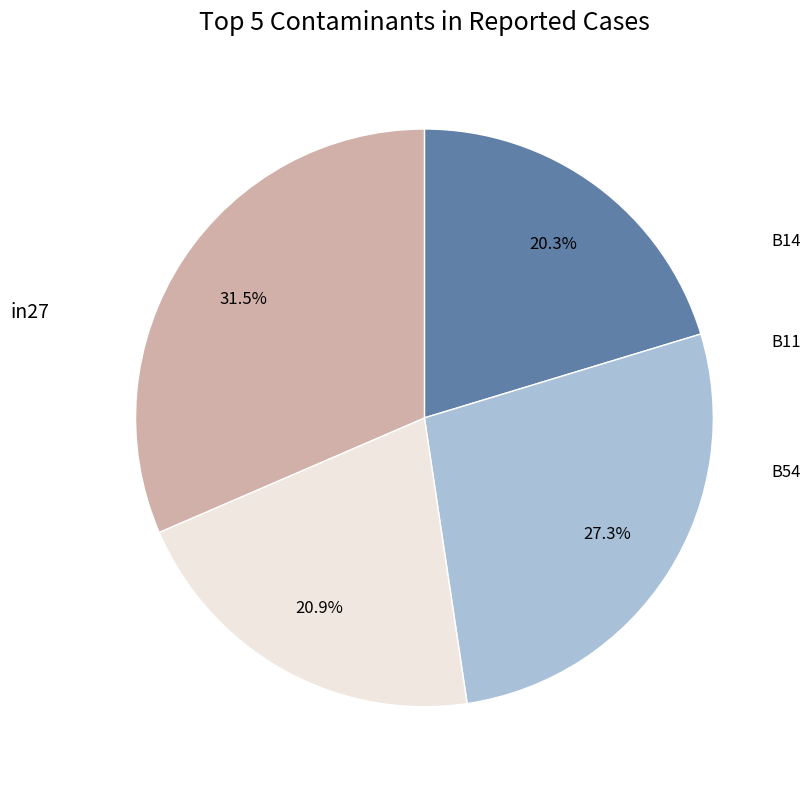

Is there a majority slice in this chart?

No